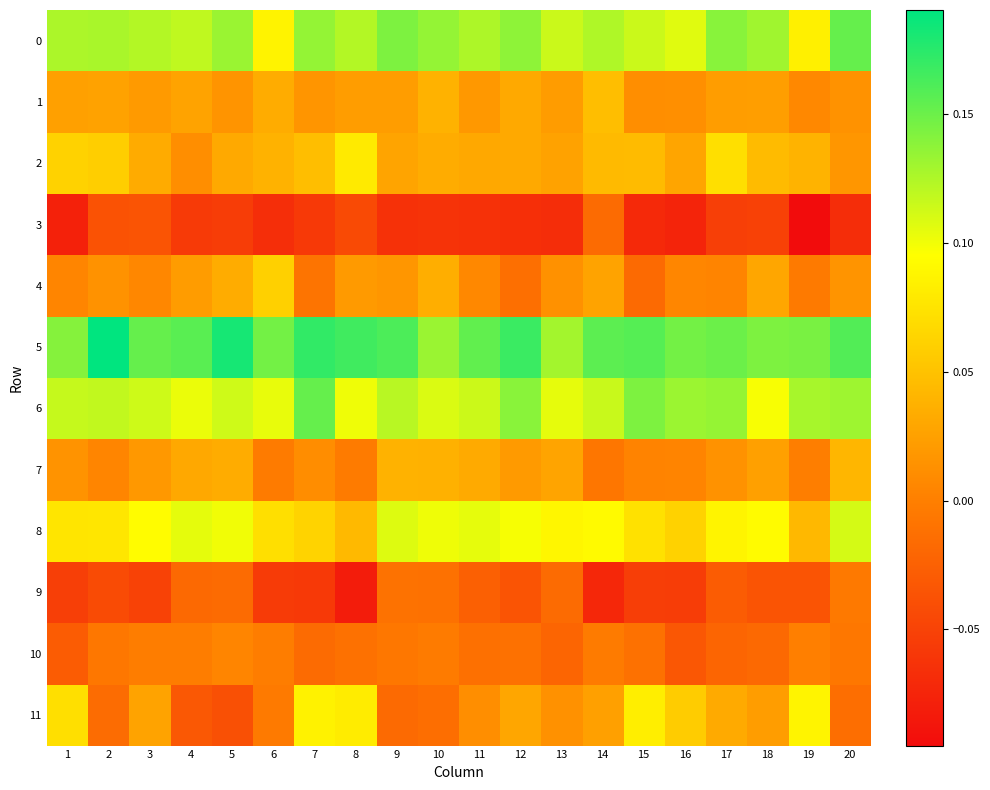

At which category is the sum across all series the highest?

17